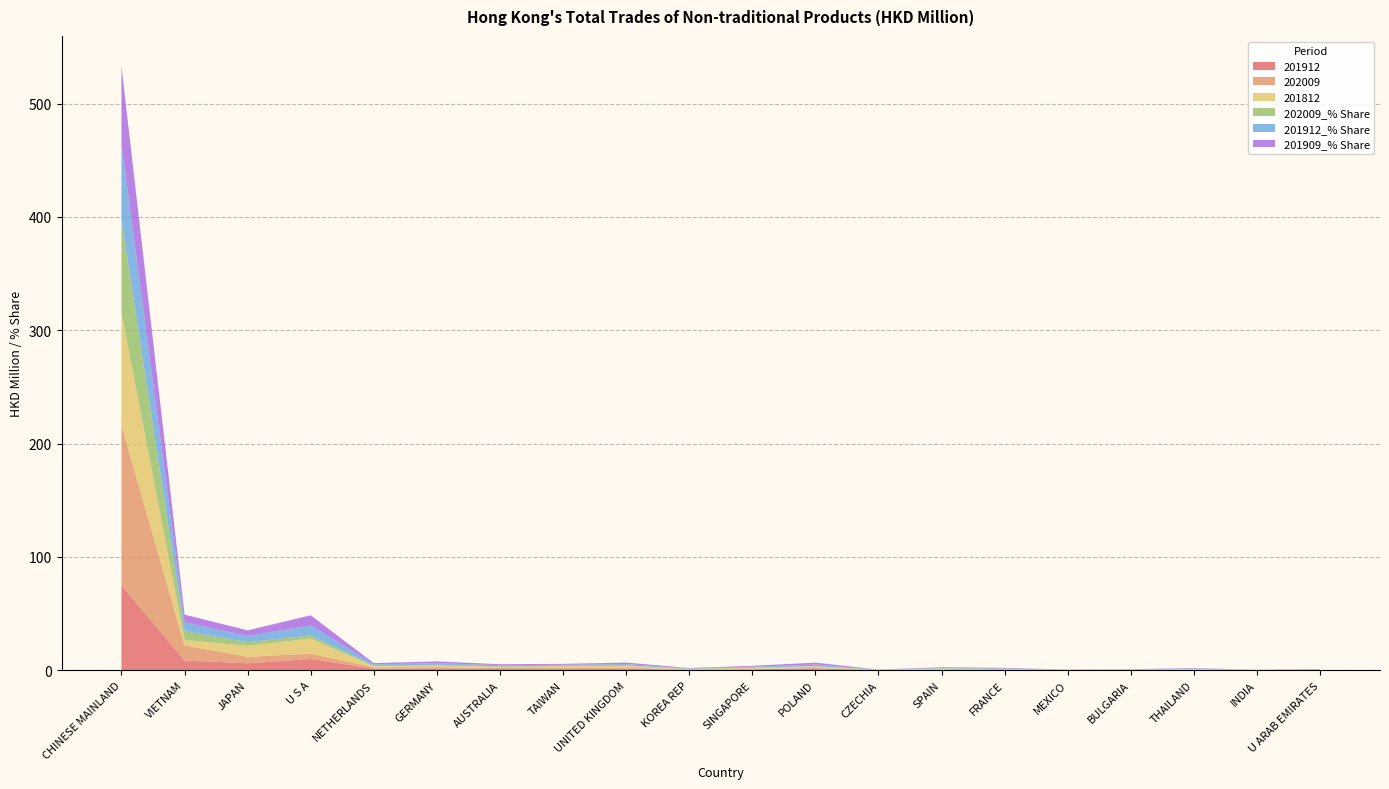

Reading left to right, what are all the values shown in this chart?

201912: 74.8	8.6	6.1	9.9	1.3	1.6	1.1	0.9	1.3	0.3	0.8	1.7	0.0	0.5	0.5	0.1	0.2	0.4	0.0	0.3
202009: 141.3	13.4	5.8	4.6	1.2	1.0	0.9	0.9	0.8	0.4	0.4	0.3	0.3	0.3	0.2	0.2	0.2	0.1	0.1	0.1
201812: 99.7	4.8	9.6	13.4	0.8	1.6	0.9	1.6	1.6	0.3	1.0	1.3	0.0	0.8	0.3	0.0	0.1	0.6	0.0	0.2
202009_% Share: 81.6	7.7	3.3	2.7	0.7	0.6	0.5	0.5	0.5	0.2	0.2	0.2	0.2	0.1	0.1	0.1	0.1	0.1	0.1	0.1
201912_% Share: 67.3	7.7	5.5	8.9	1.2	1.5	0.9	0.9	1.2	0.3	0.7	1.5	0.0	0.5	0.4	0.1	0.2	0.3	0.0	0.2
201909_% Share: 68.4	6.9	4.9	8.9	1.1	1.5	0.9	0.8	1.3	0.3	0.8	1.7	0.0	0.5	0.5	0.1	0.2	0.4	0.0	0.3